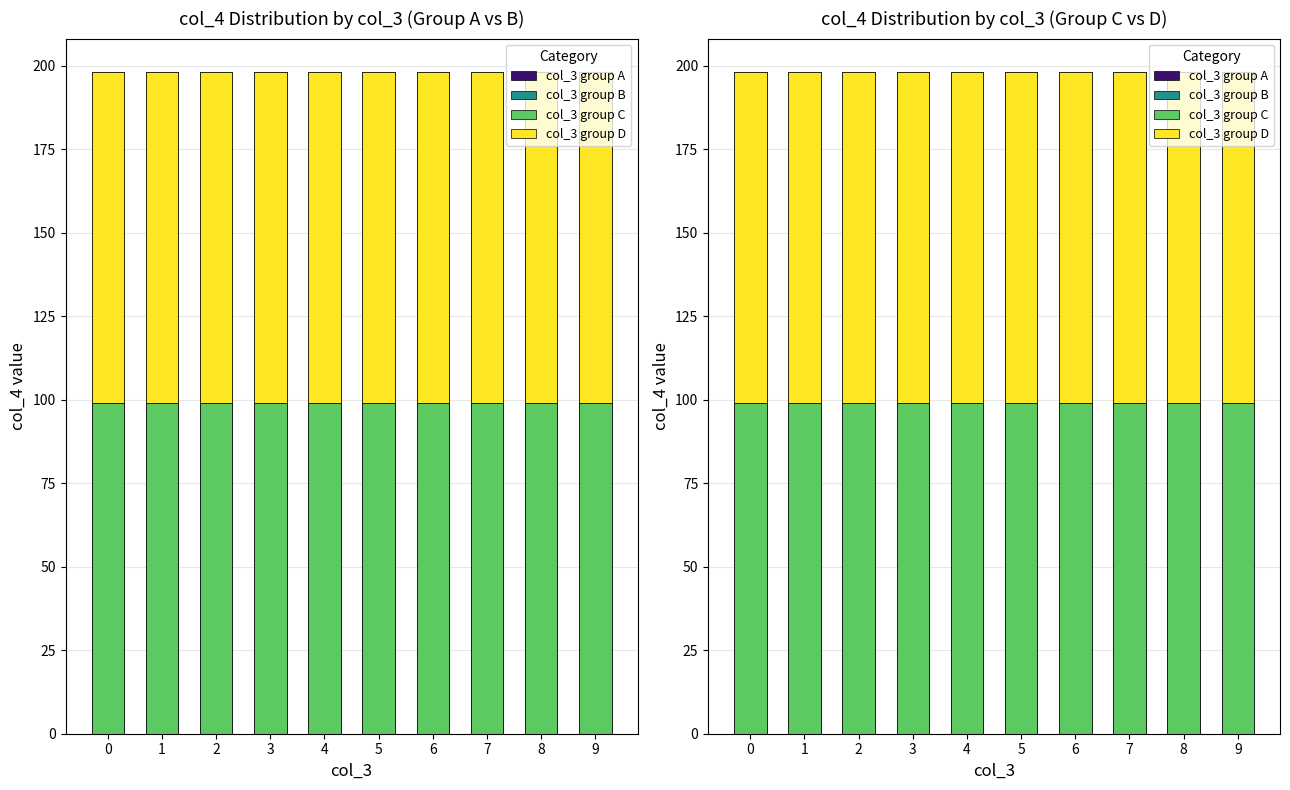

What is the sum of the col_3 group D values at 3 and 4?

198.2